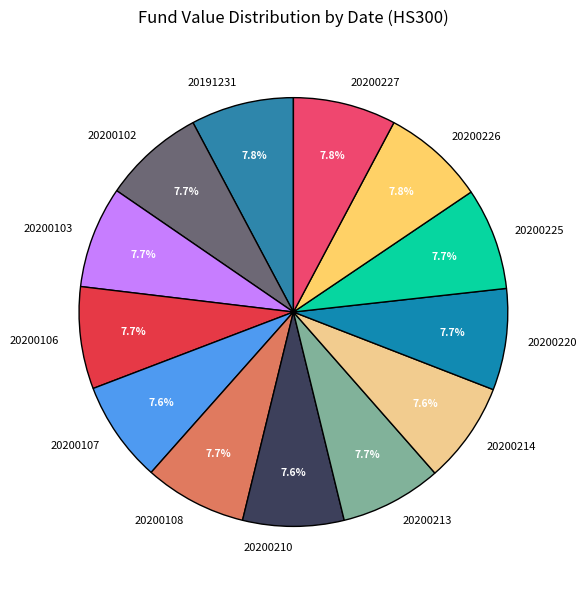

How many slices are in this pie chart?

13